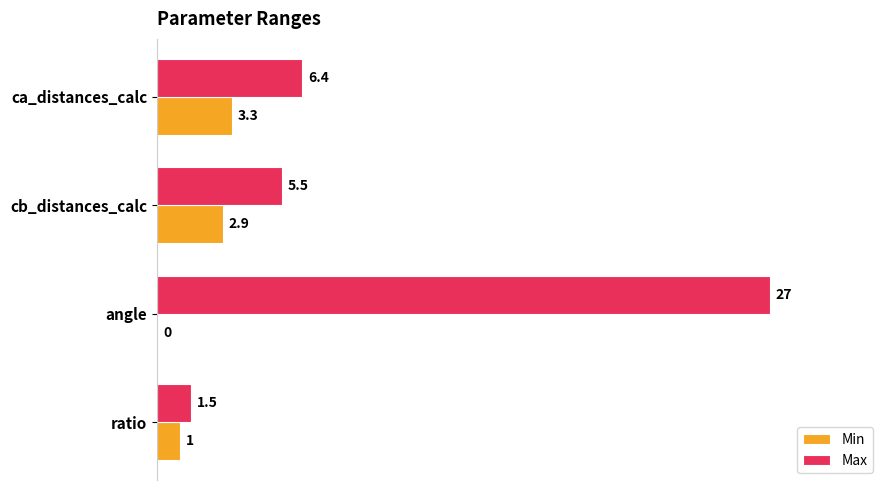

What is the sum of the Max values at ca_distances_calc and cb_distances_calc?

11.9